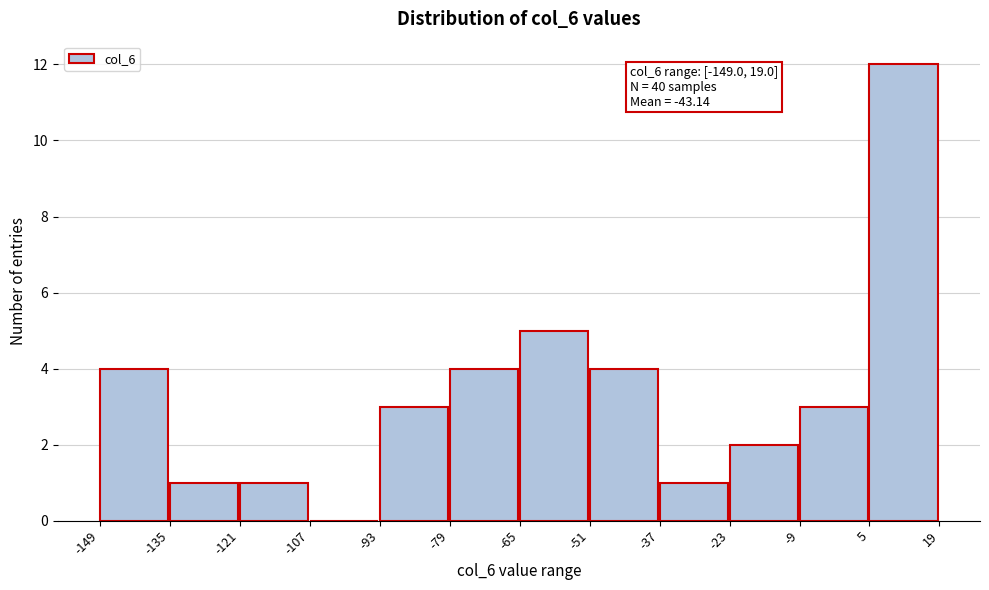

Over which range of the x-axis is the bar tallest?

5 to 19